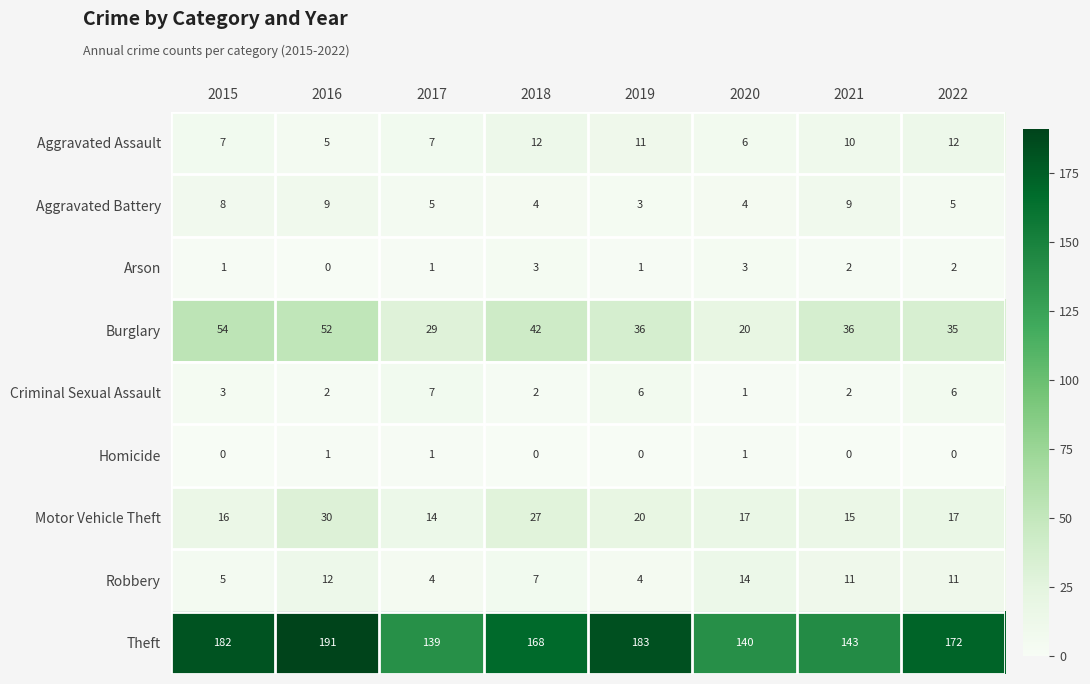

Rank the series at 2022 from lowest to highest value.

Homicide, Arson, Aggravated Battery, Criminal Sexual Assault, Robbery, Aggravated Assault, Motor Vehicle Theft, Burglary, Theft